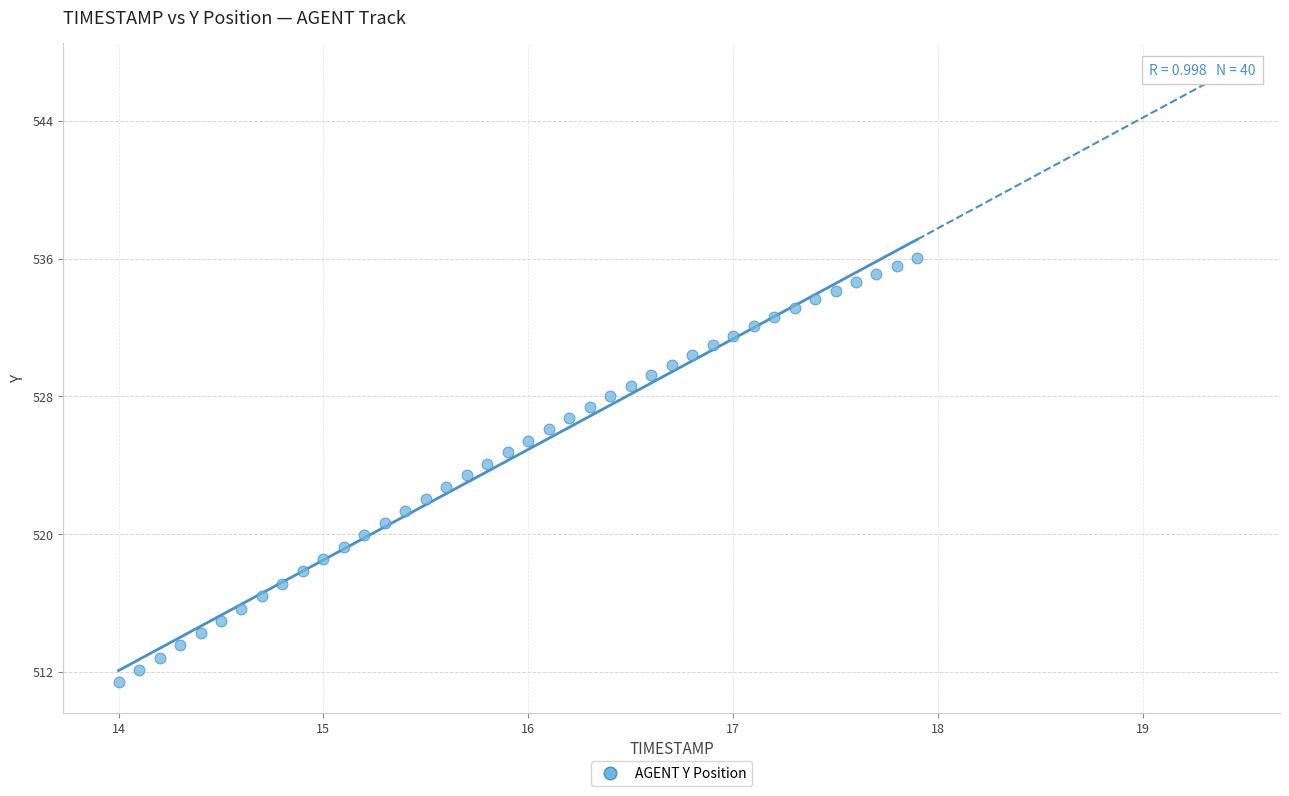

What is the range of Y values (max minus min)?

24.6